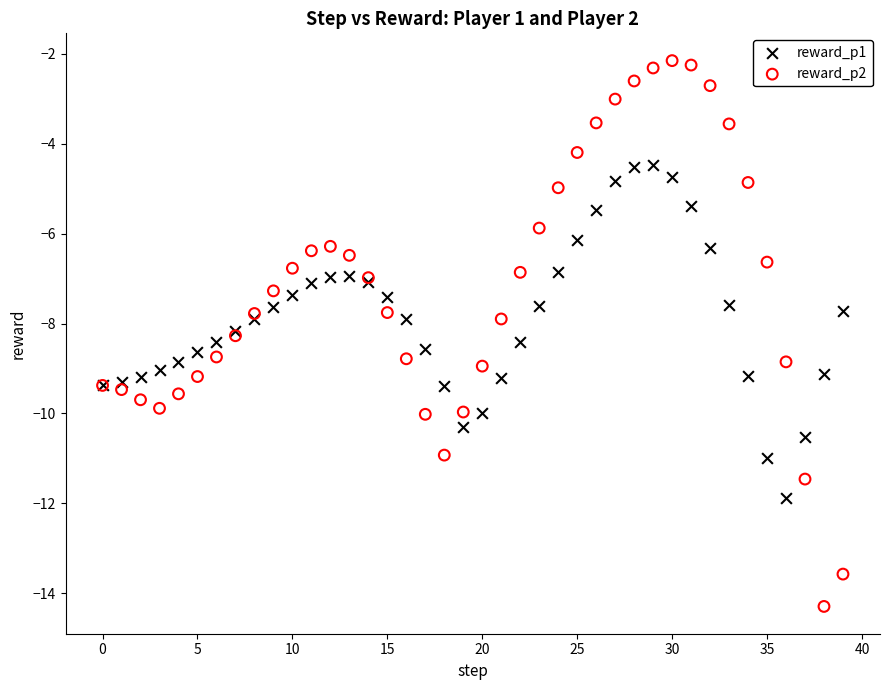

Which series reaches the minimum Y coordinate?

reward_p2